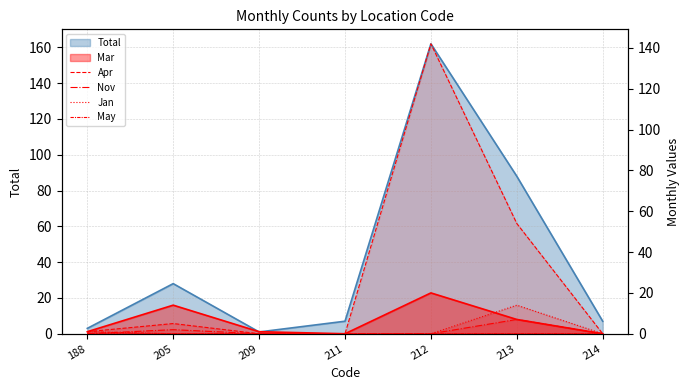

At which category does the chart reach its peak across all series?

212